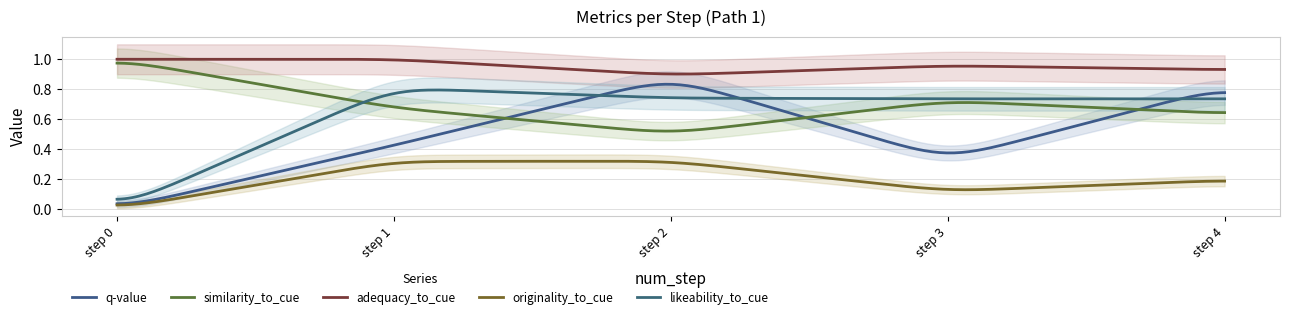

What is the value of the originality_to_cue point at the 2nd from the left?

0.3